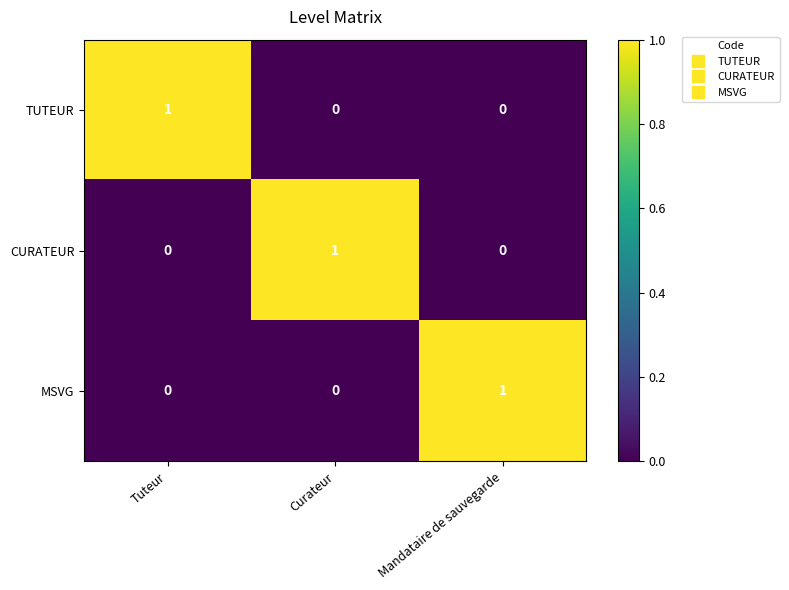

The TUTEUR series shows 0 at Mandataire de sauvegarde. True or false?

True